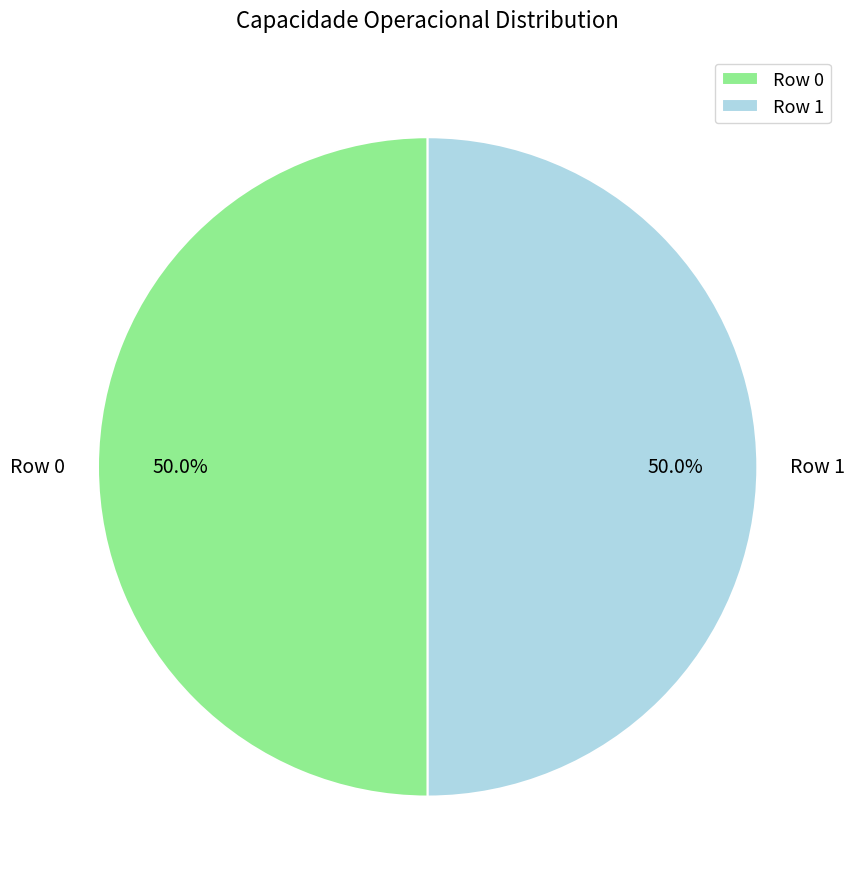

What percentage is NOT represented by Row 1?

50.0%